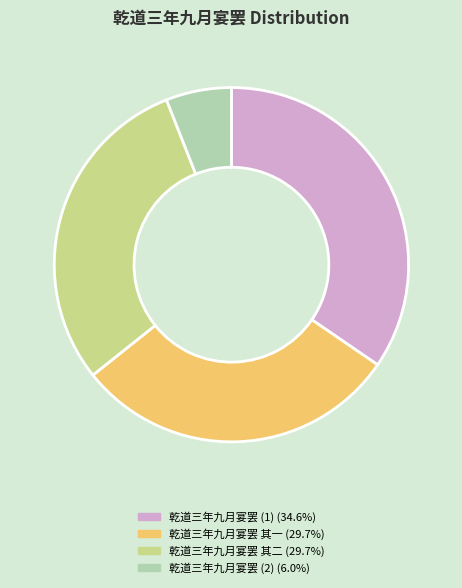

Does any single category account for the majority?

No